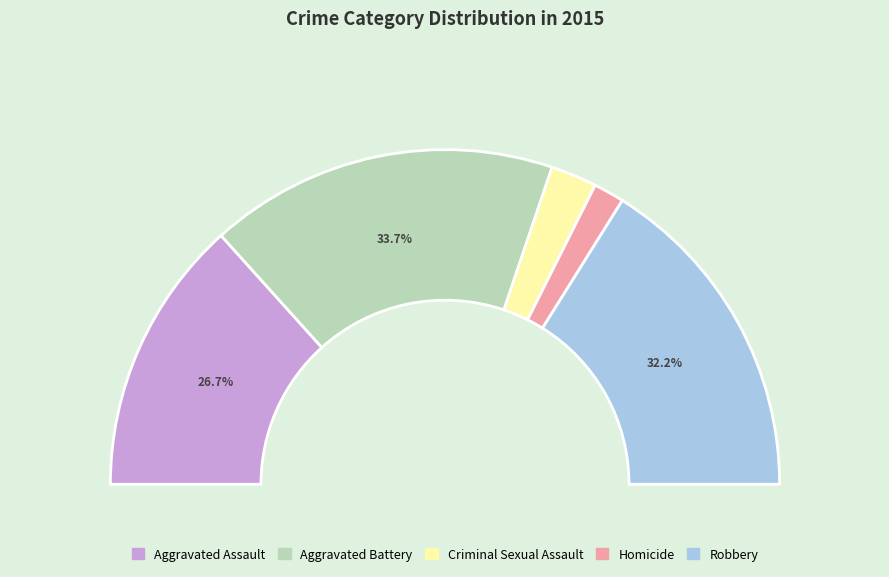

Which slice is the smallest?

Homicide